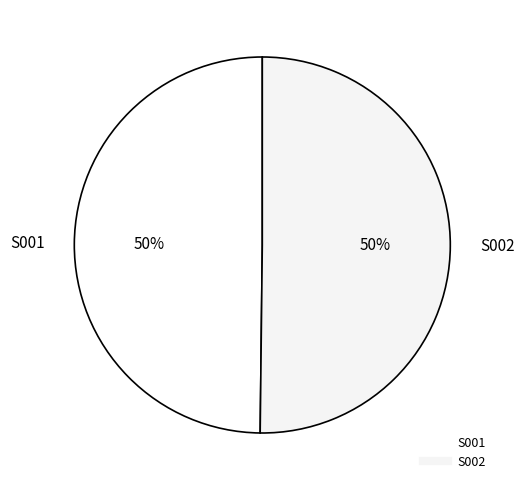

What percentage is the S001 slice, to the nearest percent?

50%